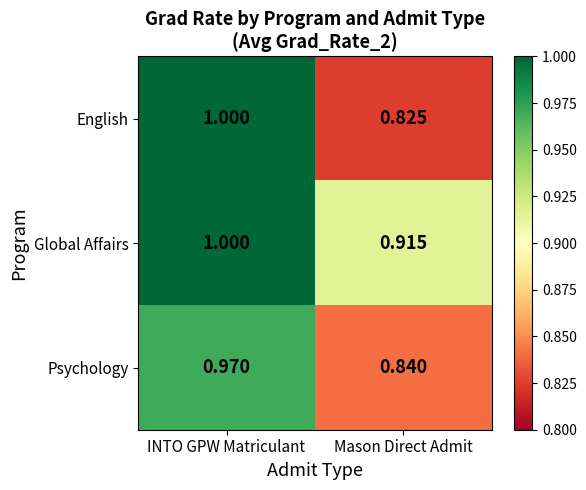

Which label corresponds to the largest value in the chart?

INTO GPW Matriculant